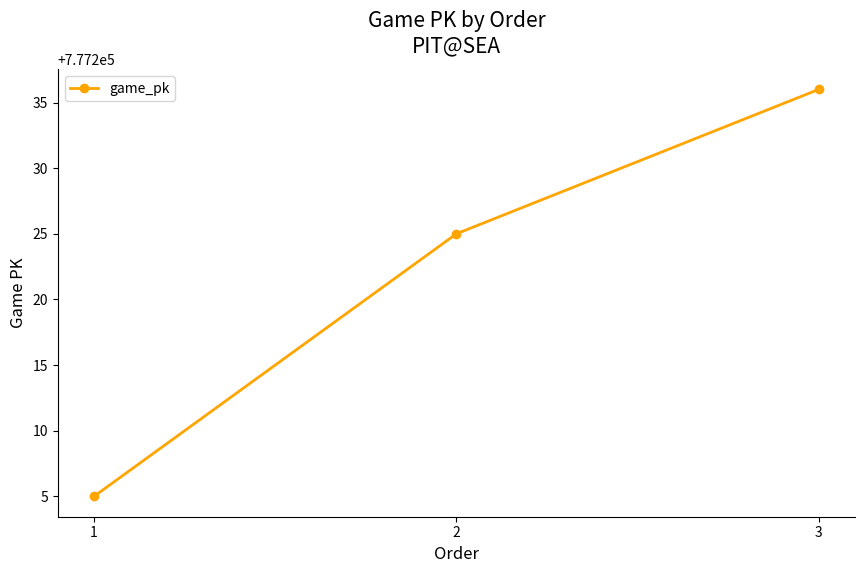

What is the difference between the values at 1 and 3?

31